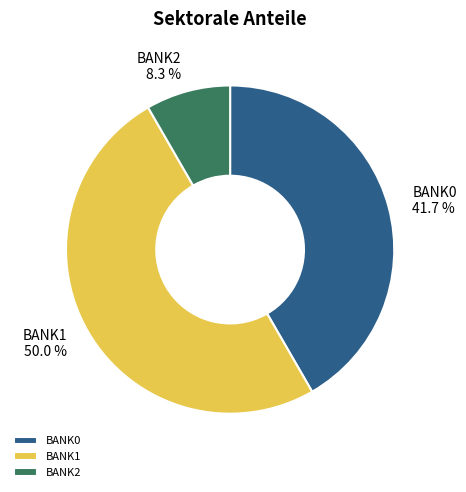

Is it true that BANK2 is 1% of the pie?

False